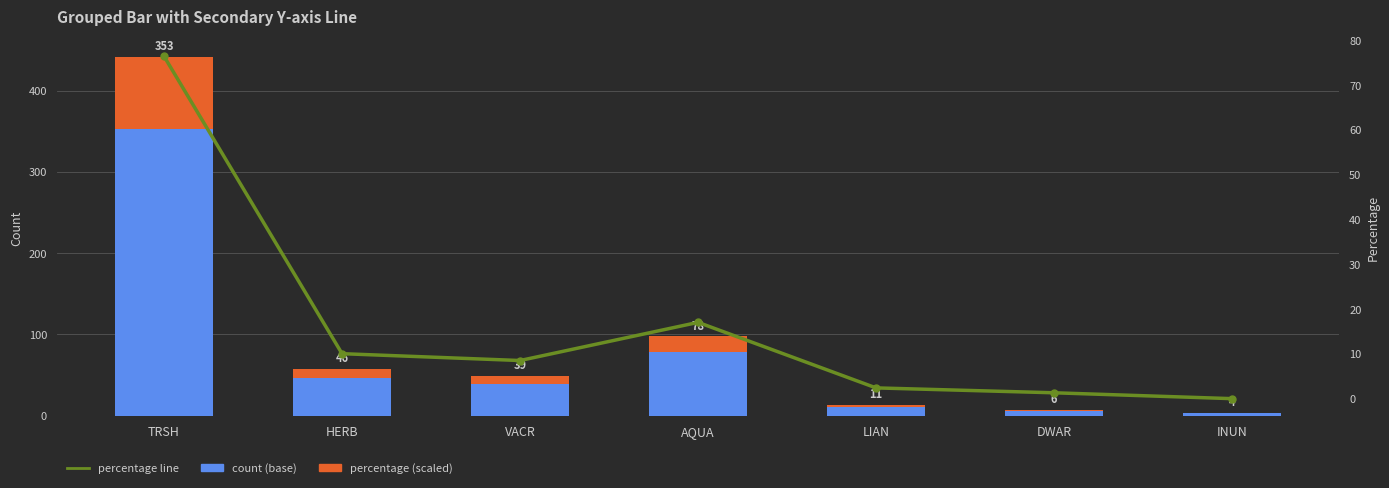

True or false: count (base) has a value of 19.2 at LIAN.

False